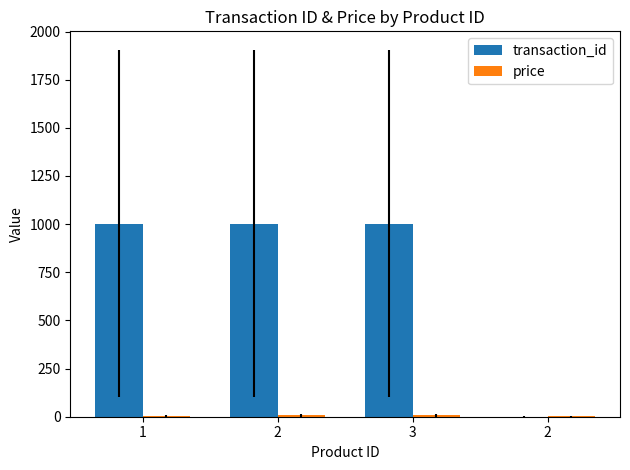

How many categories are shown in the chart?

4